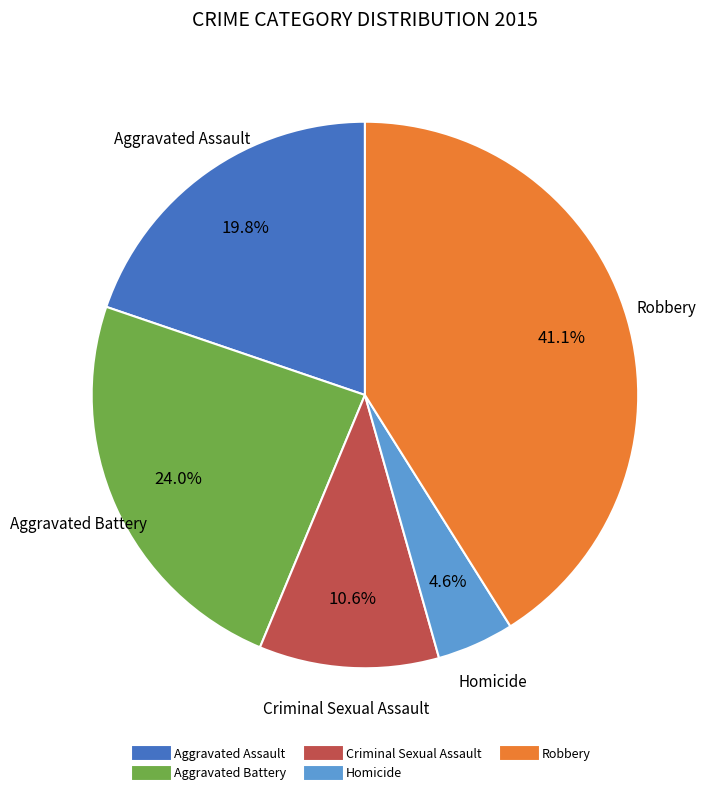

Is there any slice that represents more than half of the pie?

No